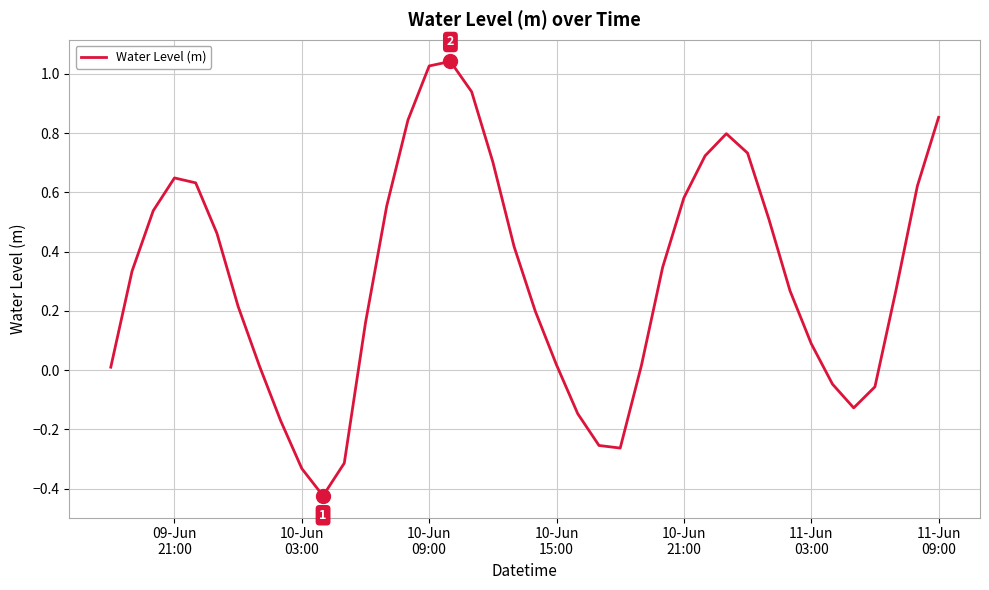

What is the difference between the maximum and minimum values?

1.5